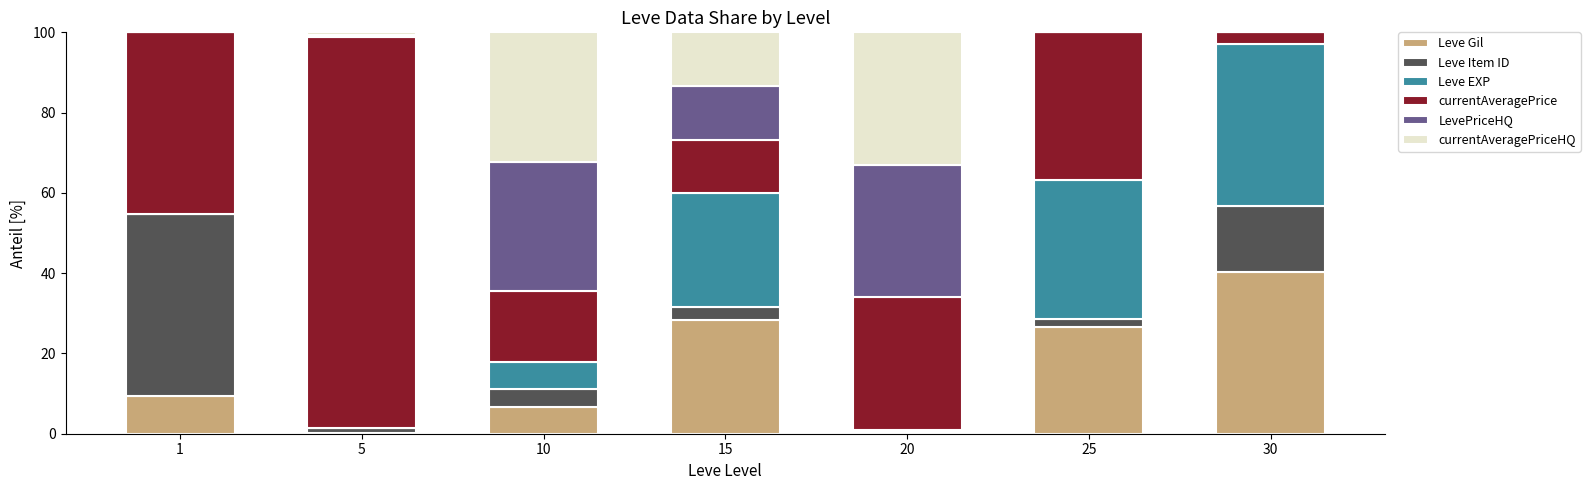

What is the sum of all Leve Gil values?

111.7